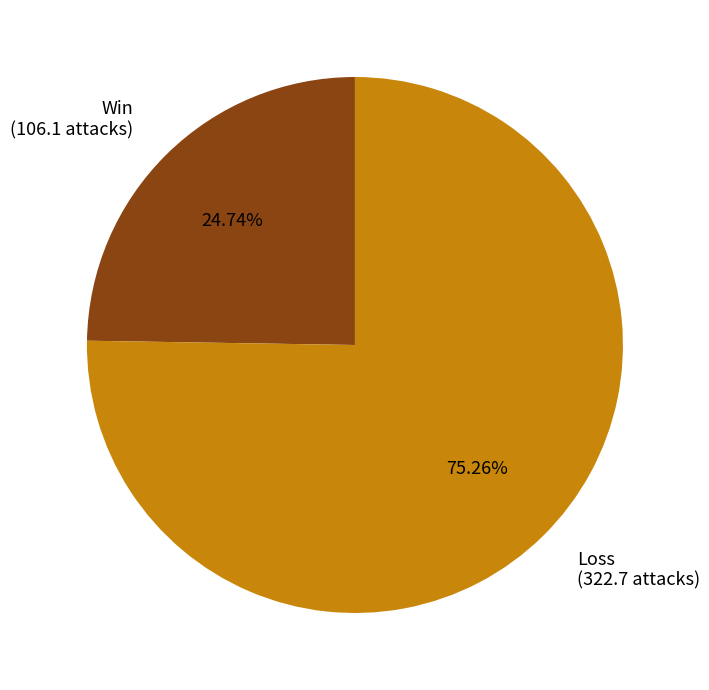

Does any single category account for the majority?

Yes